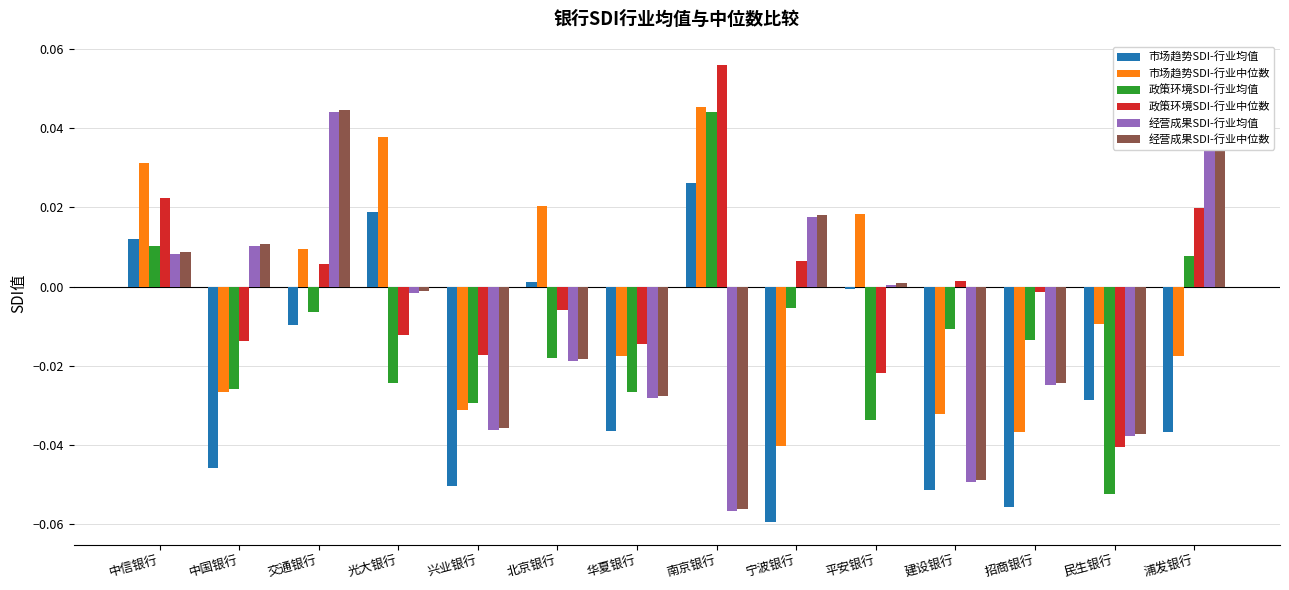

At which category does the chart reach its peak across all series?

南京银行